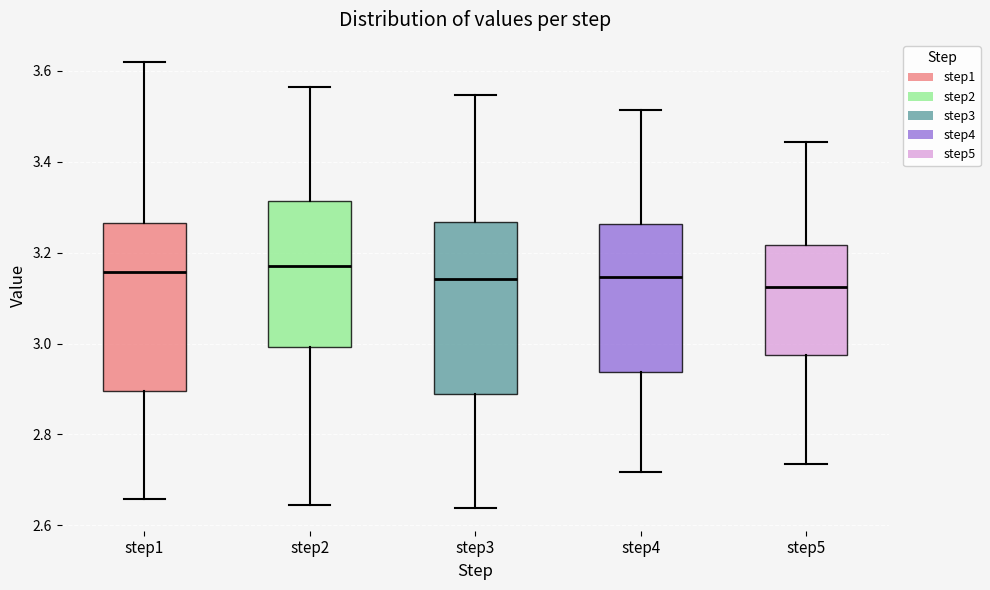

Reading left to right, transcribe this box plot: for each box, give where its median line is, the range the box spans, and where its two whiskers end, as read against the y-axis. The values are not printed on the chart, so give them approximately, as read against the axis.

step1: median 3.16, box 2.90 to 3.26, whiskers 2.66 to 3.62
step2: median 3.18, box 3.00 to 3.32, whiskers 2.64 to 3.56
step3: median 3.14, box 2.88 to 3.26, whiskers 2.64 to 3.54
step4: median 3.14, box 2.94 to 3.26, whiskers 2.72 to 3.52
step5: median 3.12, box 2.98 to 3.22, whiskers 2.74 to 3.44